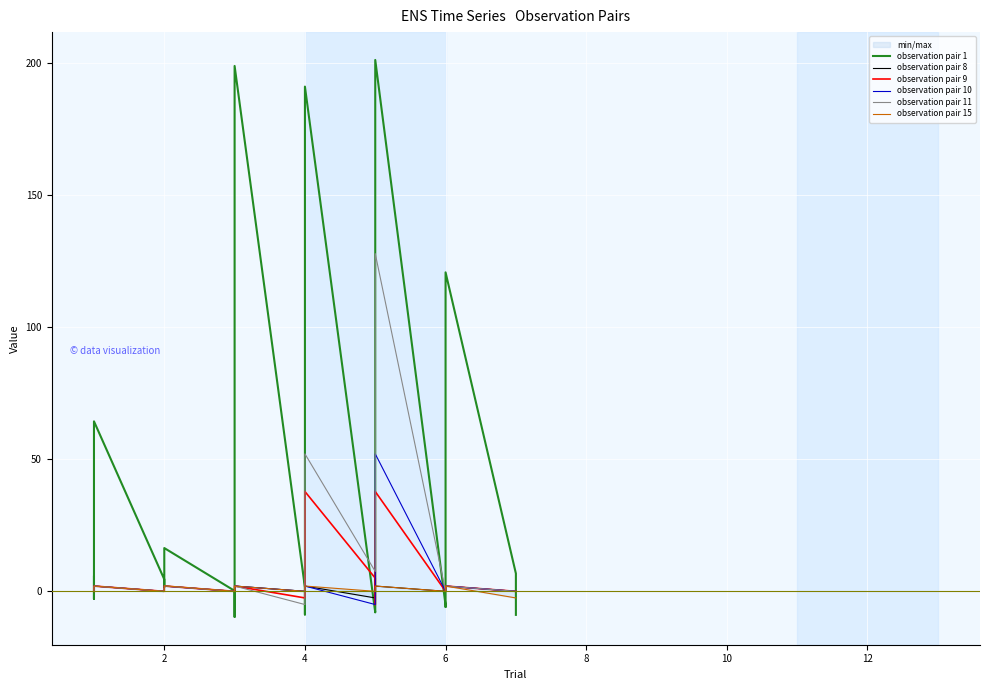

What is the sum of all observation pair 11 values?

202.8